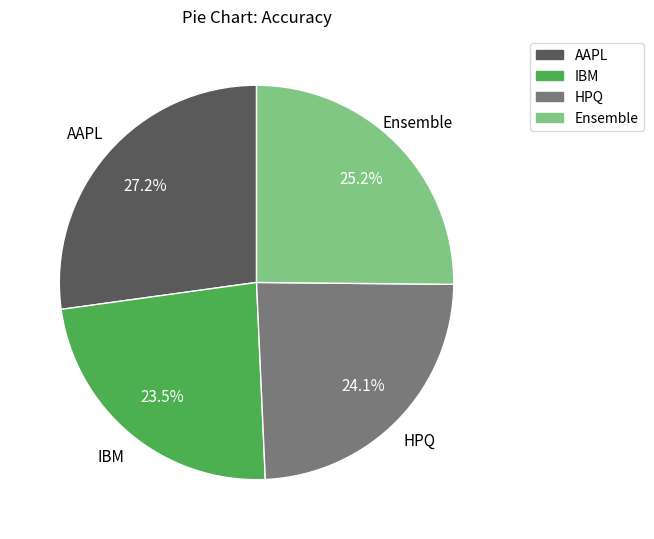

Which has a higher value, AAPL or IBM?

AAPL